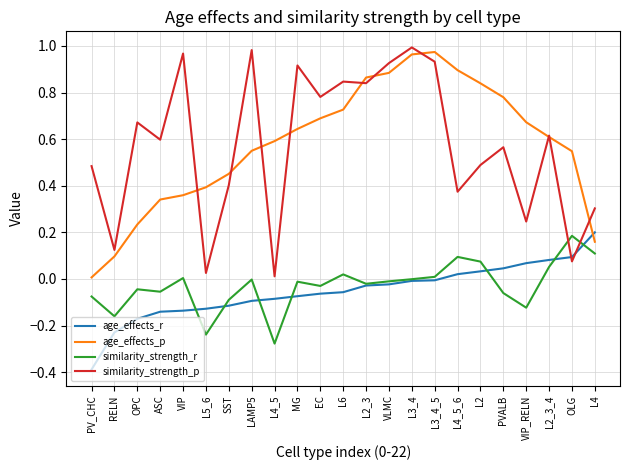

The age_effects_p series shows 1.0 at L3_4. True or false?

True